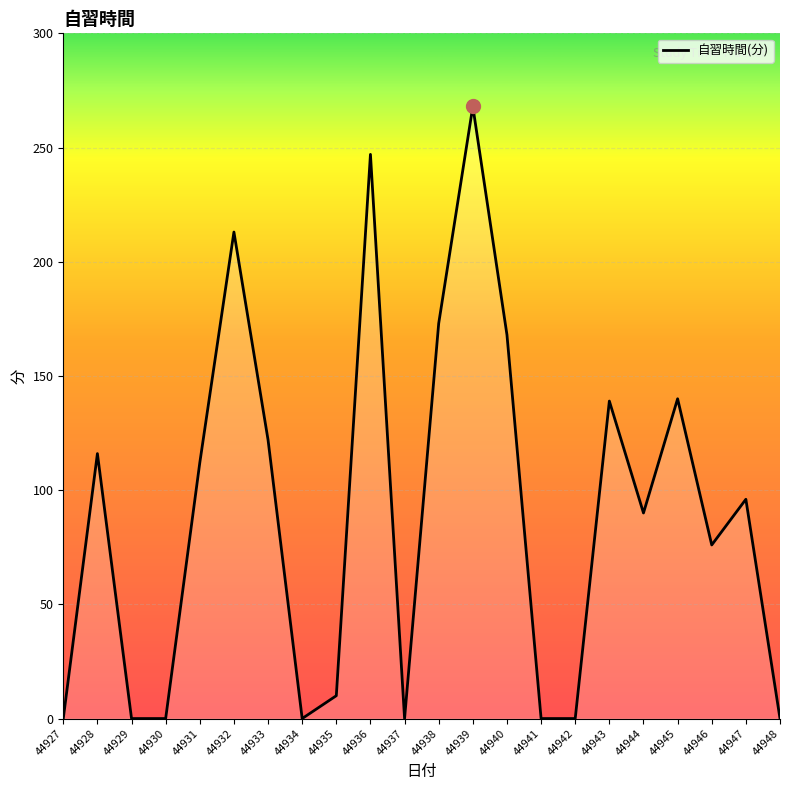

What is the sum of all values?

1970